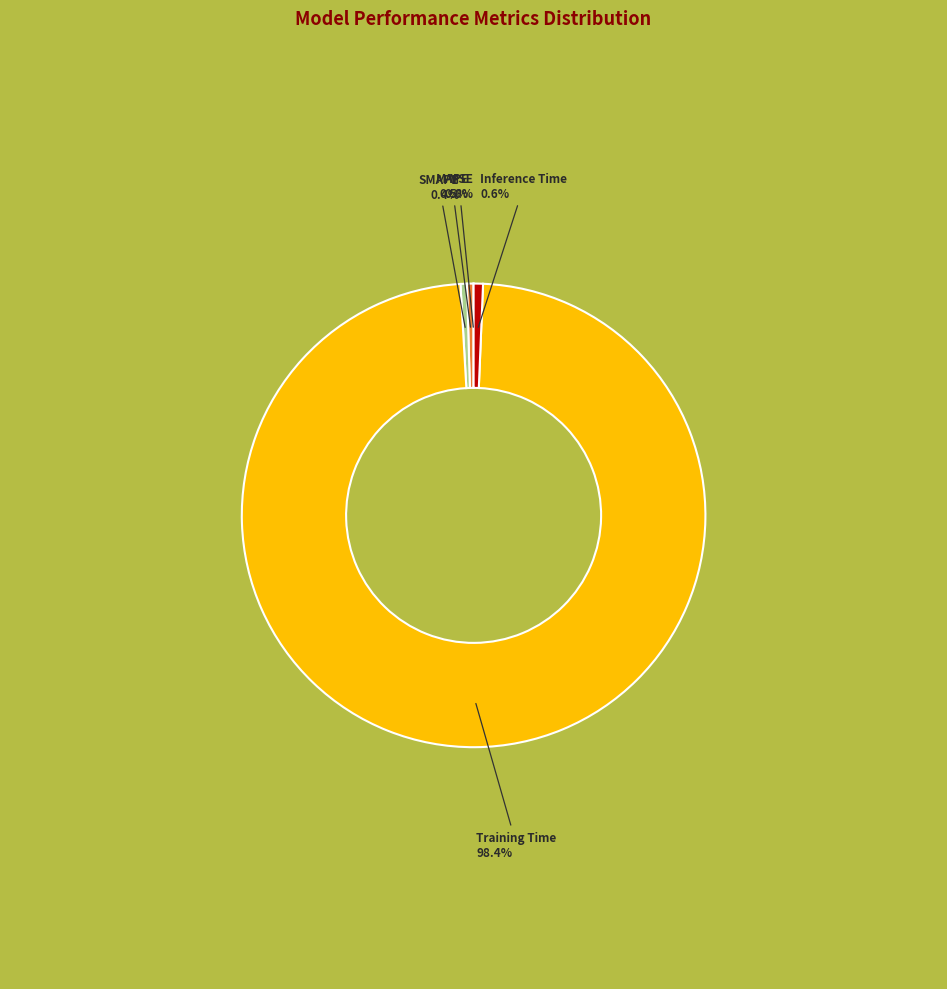

How much of the chart is everything except Inference Time?

99.4%